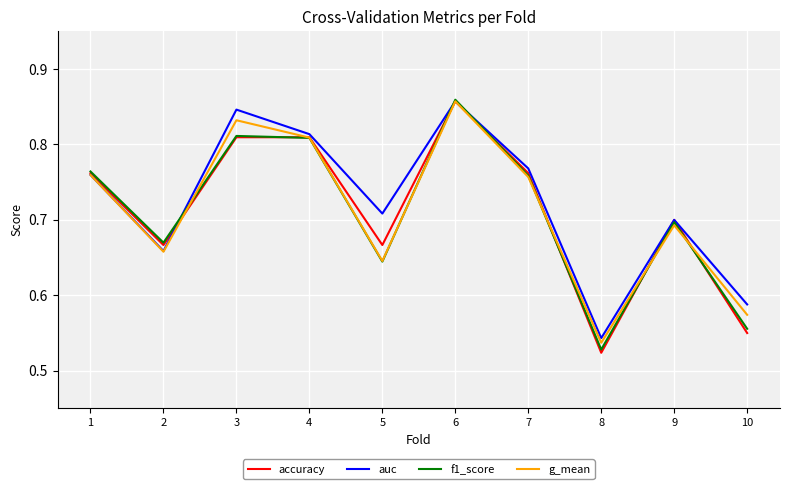

What is the total value across all series at 2?

2.7